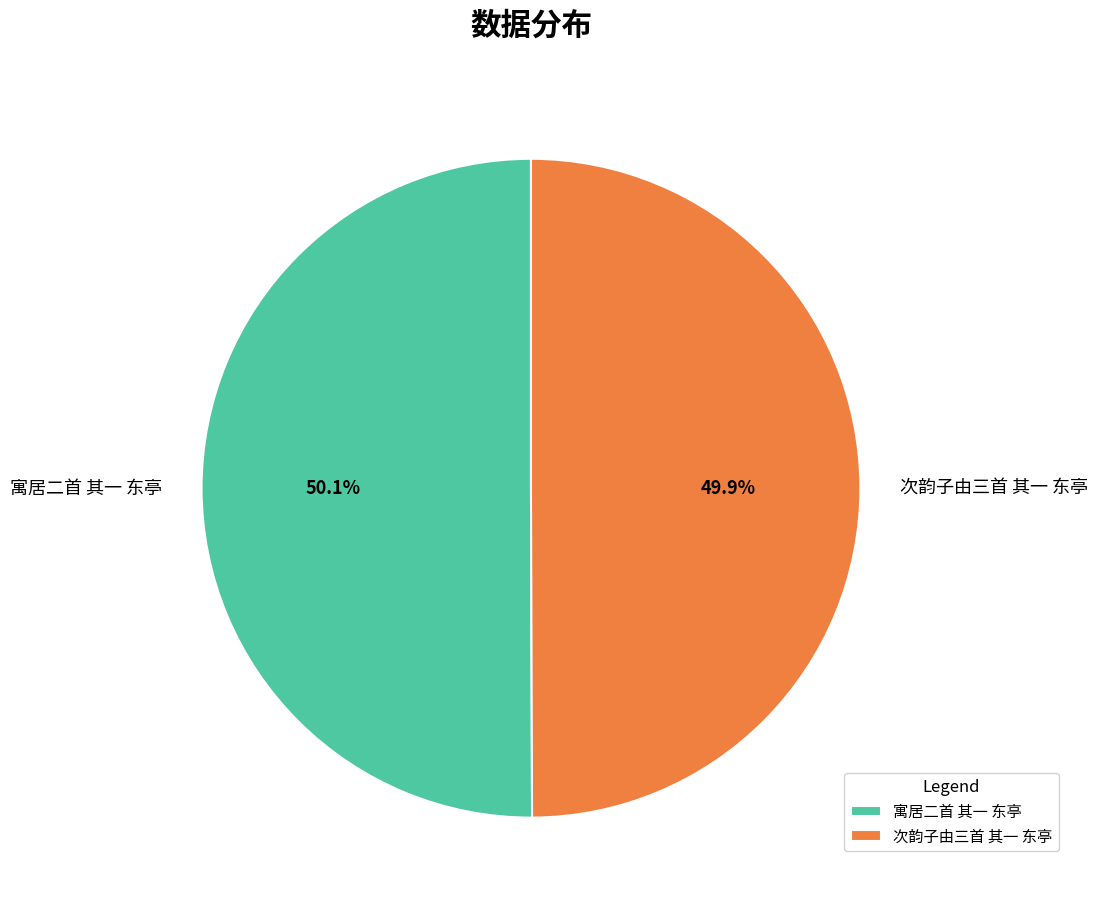

Is it true that 次韵子由三首 其一 东亭 is 44% of the pie?

False